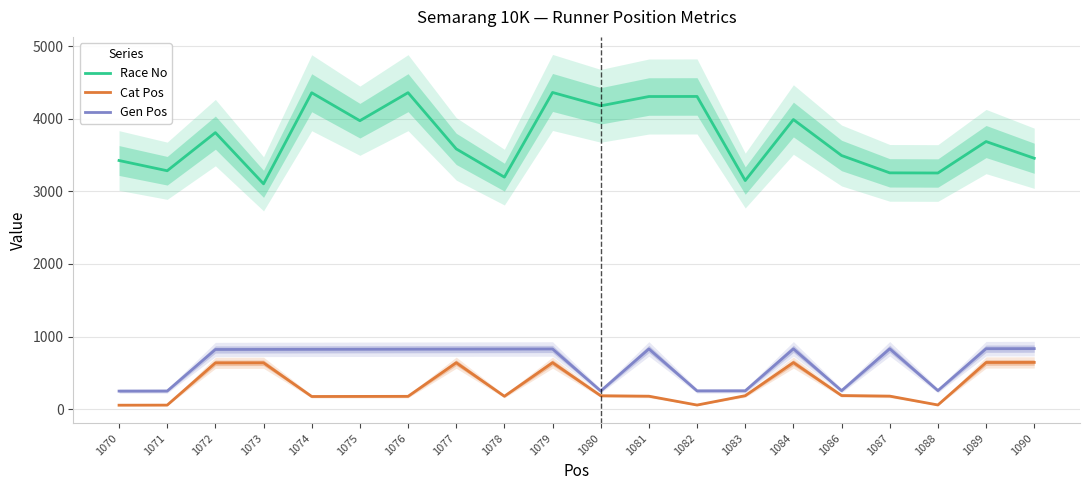

What is the average value of the Gen Pos series?

626